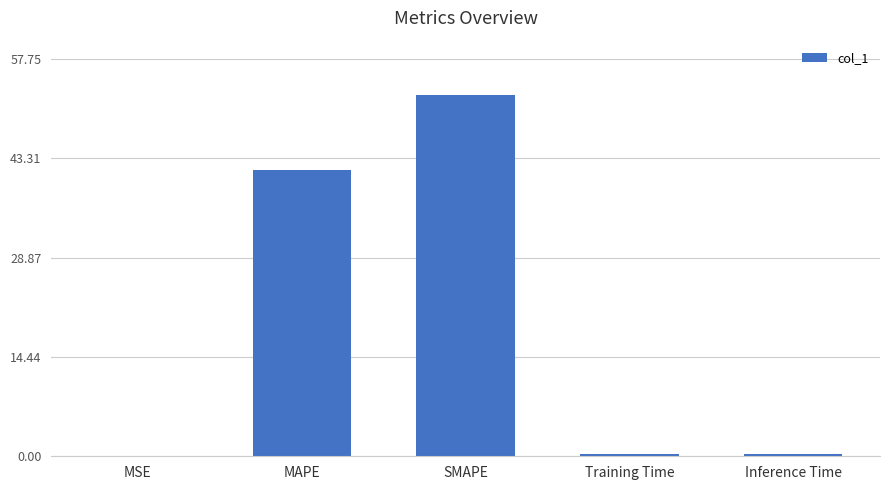

Between MAPE and MSE, which is larger?

MAPE